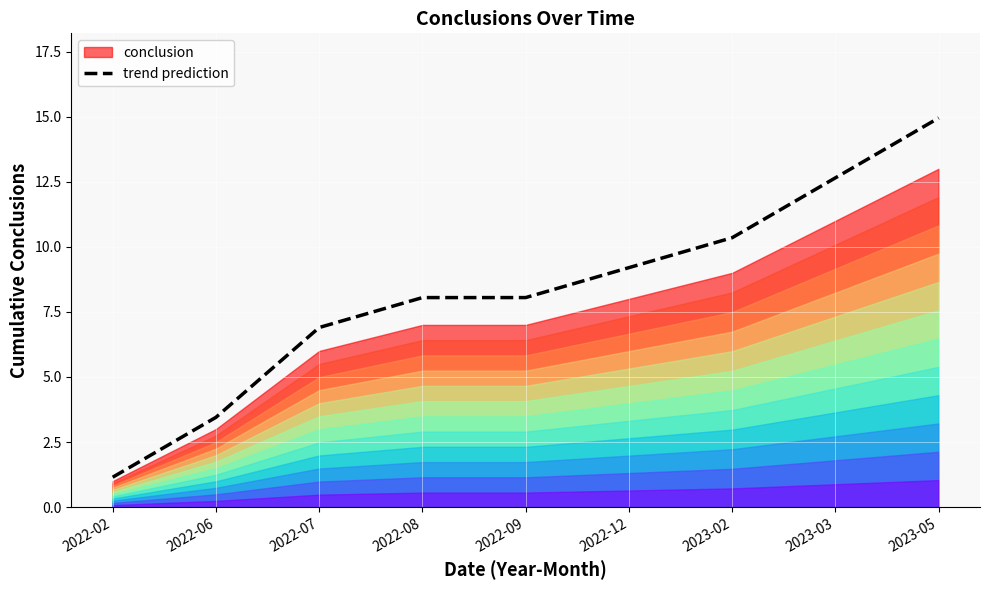

What is the minimum value shown in the chart?

1.1